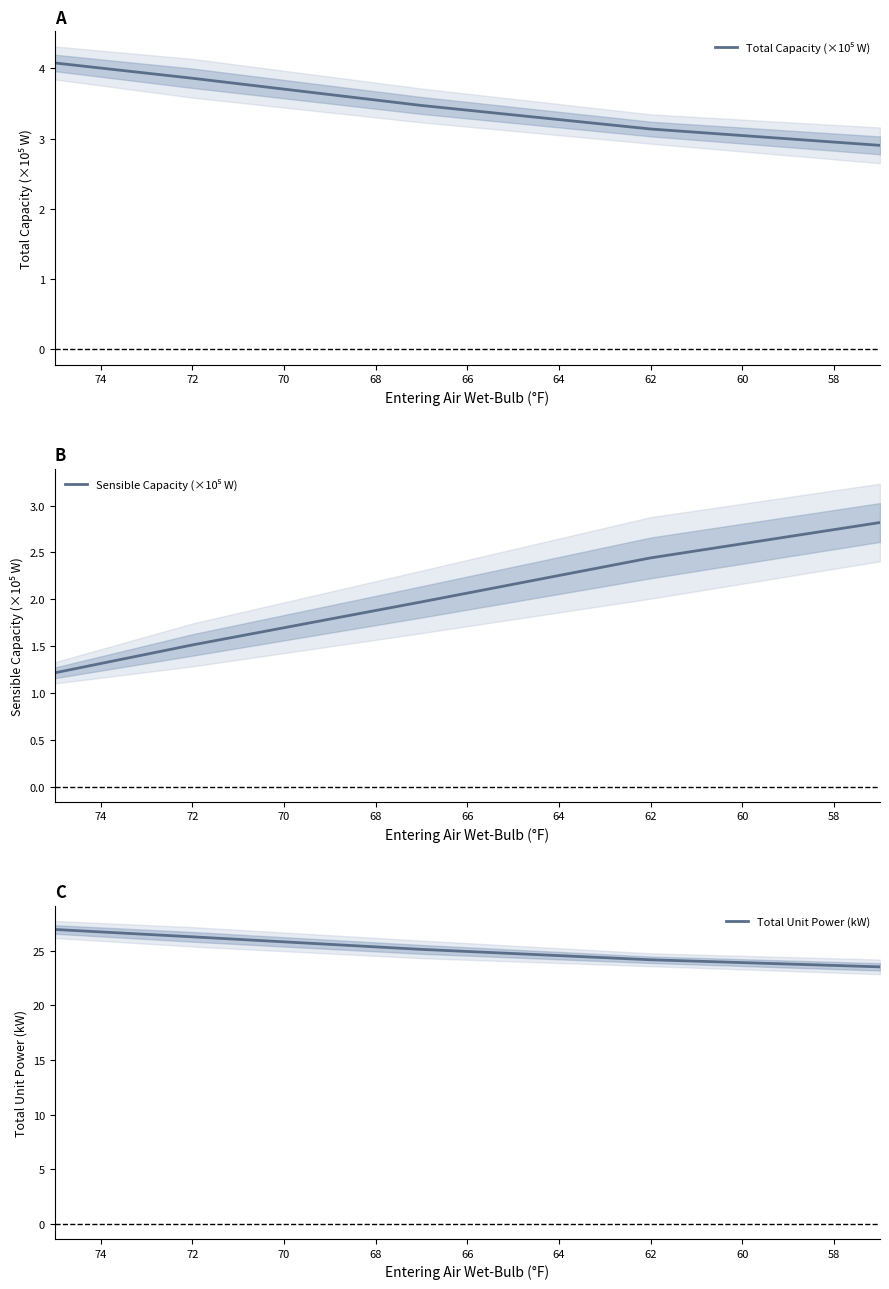

At how many categories does at least one series exceed 5?

5